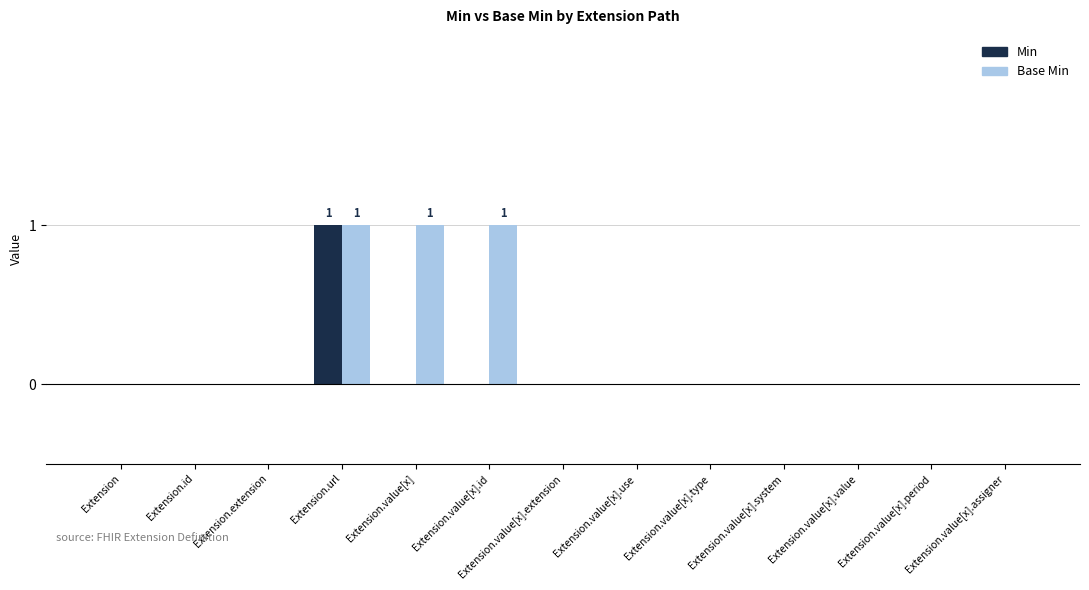

Is it true that Min equals 0 at Extension.value[x]?

True